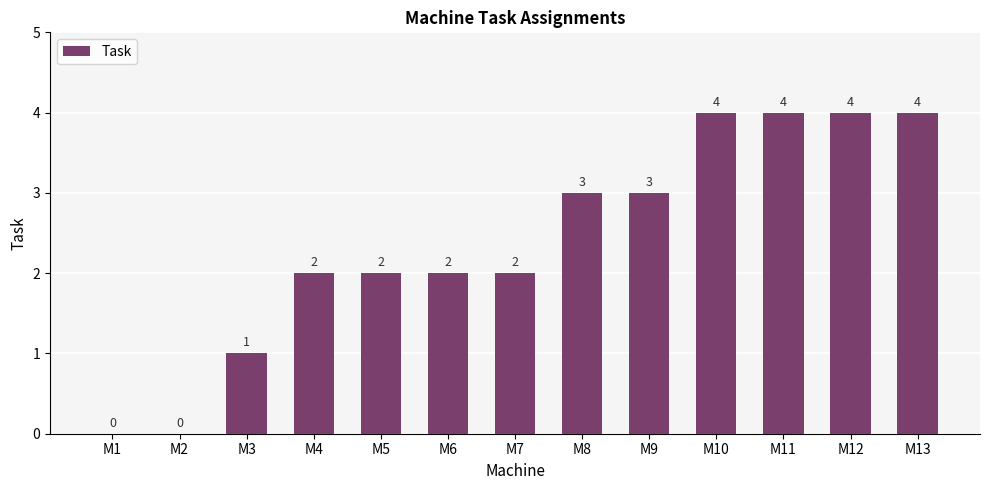

Reading left to right, extract all data points from this chart.

0	0	1	2	2	2	2	3	3	4	4	4	4